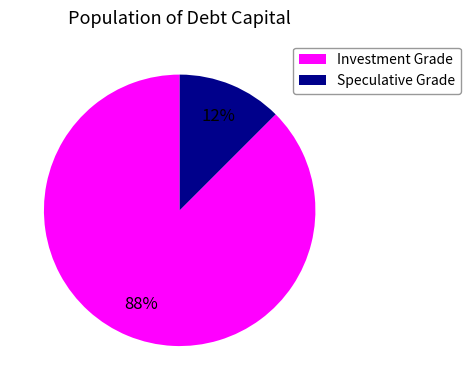

Is there any slice that represents more than half of the pie?

Yes